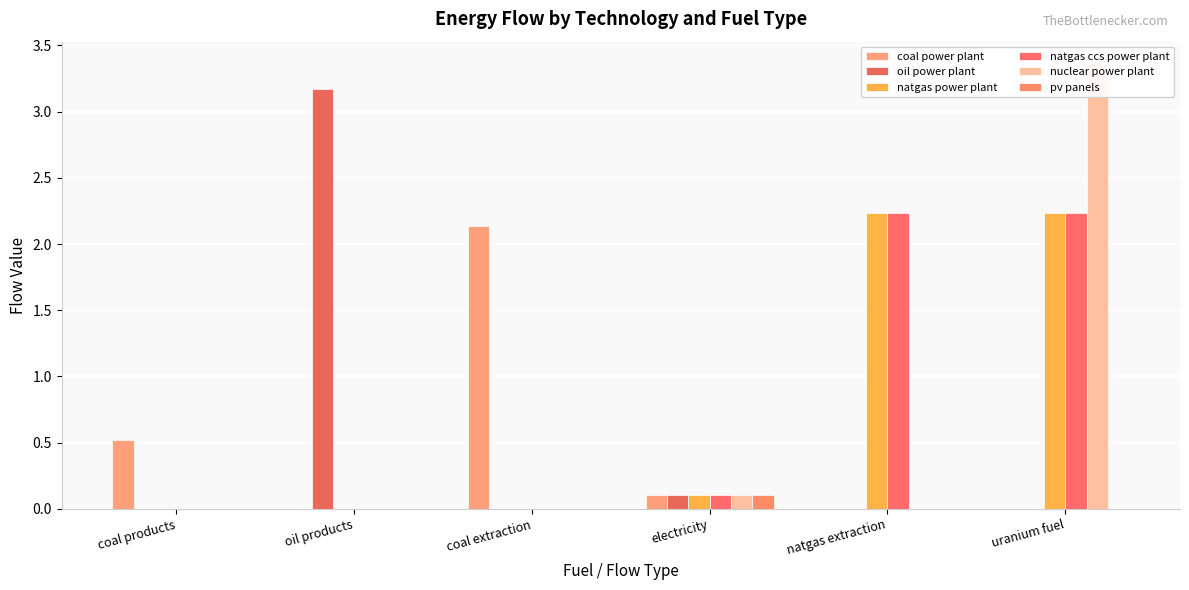

At how many categories does at least one series exceed 1?

4